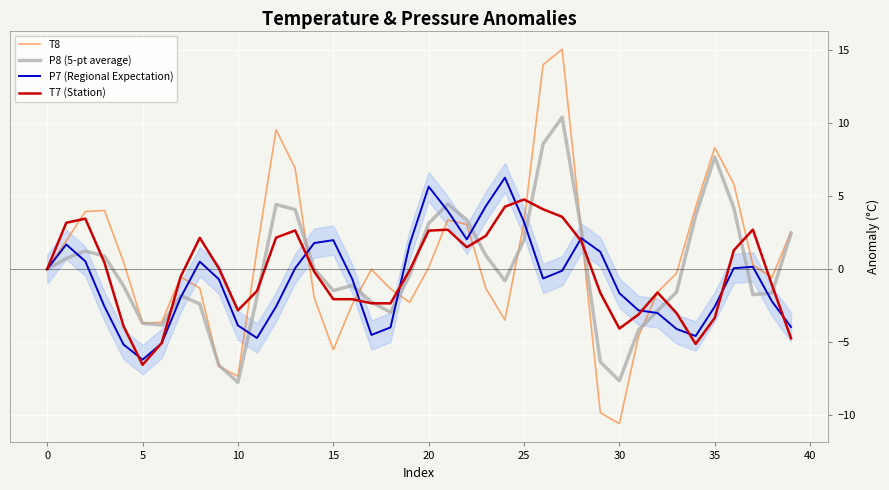

What is the minimum value shown in the chart?

-10.6